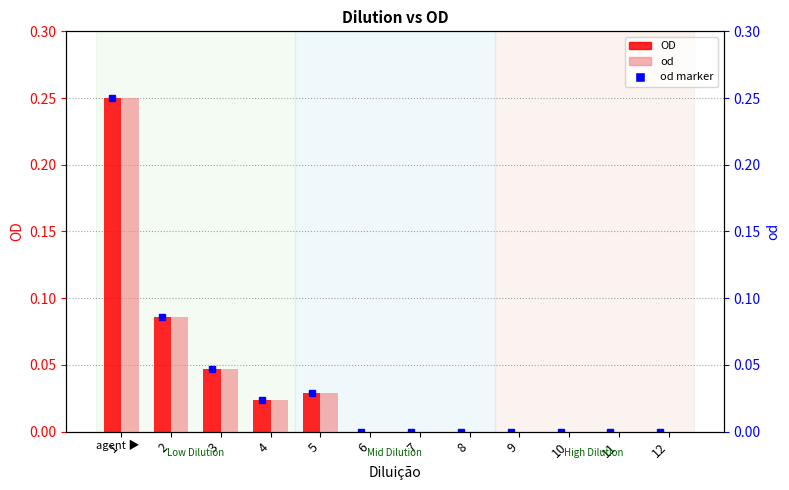

Reading left to right, what are all the values shown in this chart?

OD: 1=0.2	2=0.1	3=0.0	4=0.0	5=0.0	6=0.0	7=0.0	8=0.0	9=0.0	10=0.0	11=0.0	12=0.0
od: 1=0.2	2=0.1	3=0.0	4=0.0	5=0.0	6=0.0	7=0.0	8=0.0	9=0.0	10=0.0	11=0.0	12=0.0